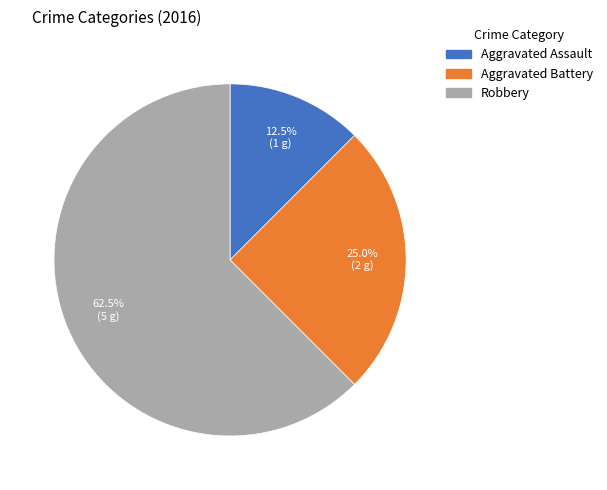

Which category accounts for the majority?

Robbery